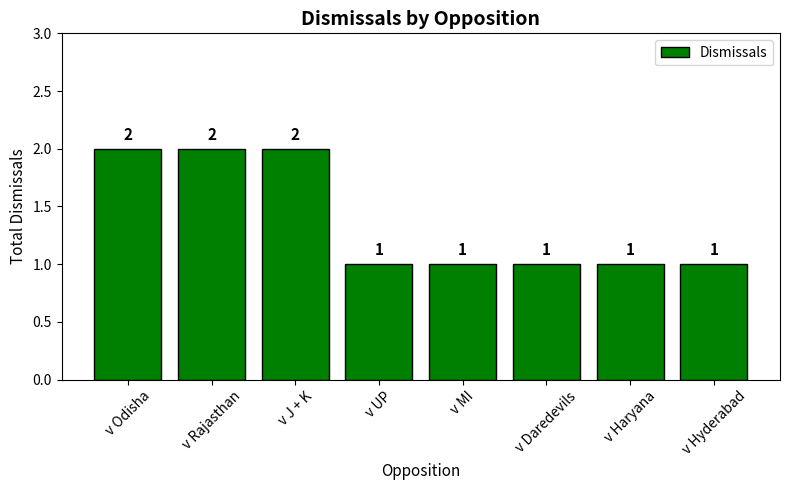

What is the greatest value displayed?

2